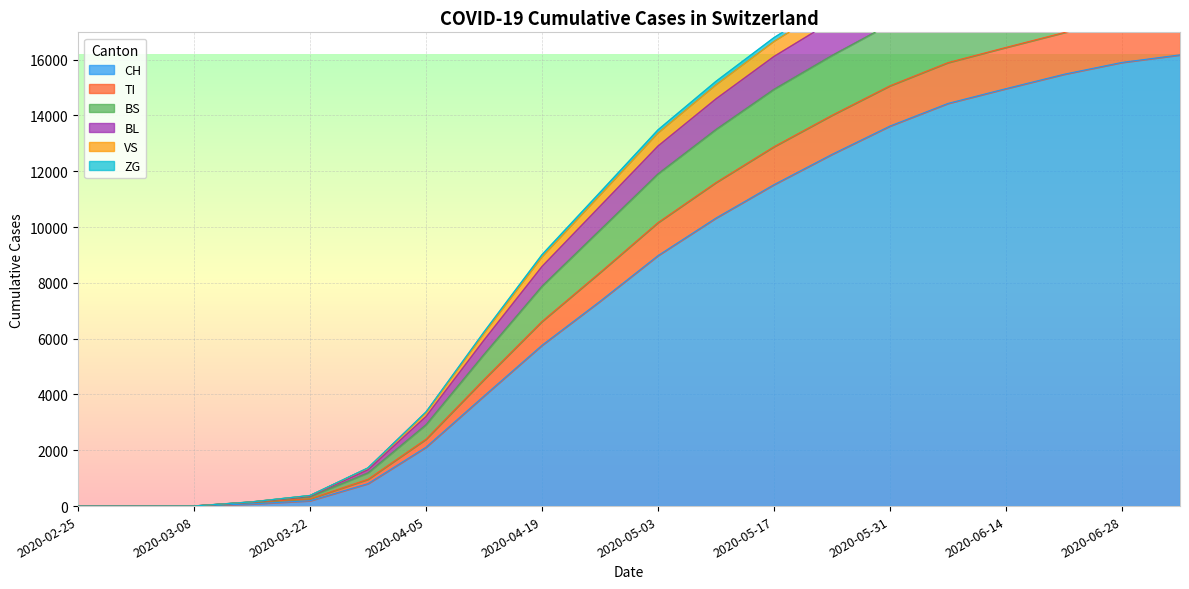

What is the total value across all series at 2020-07-05?

119285